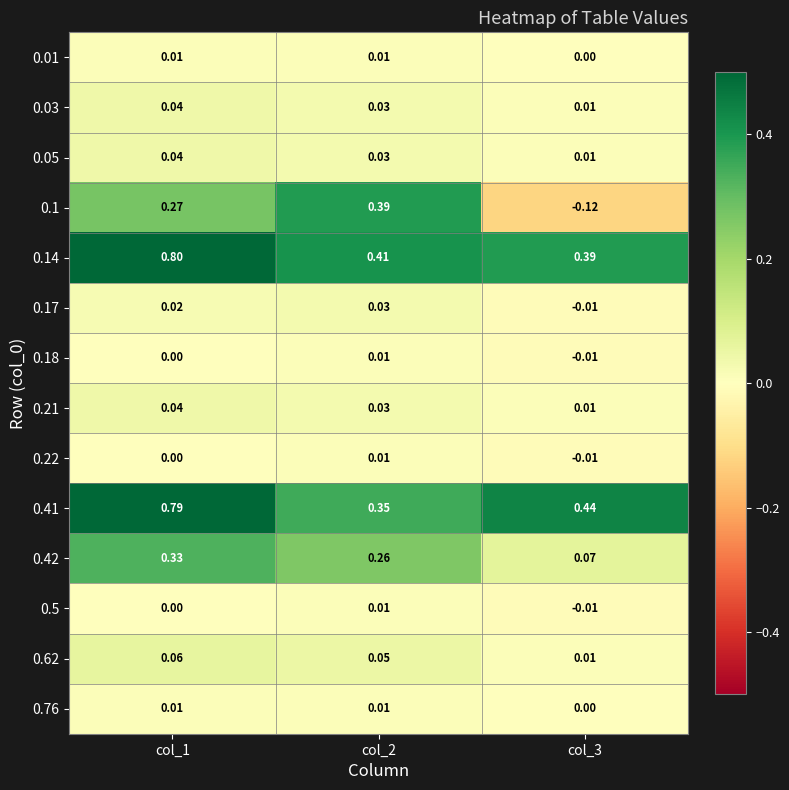

Reading left to right, transcribe all the data shown in this chart.

0.01: col_1=0.0	col_2=0.0	col_3=0.0
0.03: col_1=0.0	col_2=0.0	col_3=0.0
0.05: col_1=0.0	col_2=0.0	col_3=0.0
0.1: col_1=0.3	col_2=0.4	col_3=-0.1
0.14: col_1=0.8	col_2=0.4	col_3=0.4
0.17: col_1=0.0	col_2=0.0	col_3=-0.0
0.18: col_1=0.0	col_2=0.0	col_3=-0.0
0.21: col_1=0.0	col_2=0.0	col_3=0.0
0.22: col_1=0.0	col_2=0.0	col_3=-0.0
0.41: col_1=0.8	col_2=0.3	col_3=0.4
0.42: col_1=0.3	col_2=0.3	col_3=0.1
0.5: col_1=0.0	col_2=0.0	col_3=-0.0
0.62: col_1=0.1	col_2=0.1	col_3=0.0
0.76: col_1=0.0	col_2=0.0	col_3=0.0